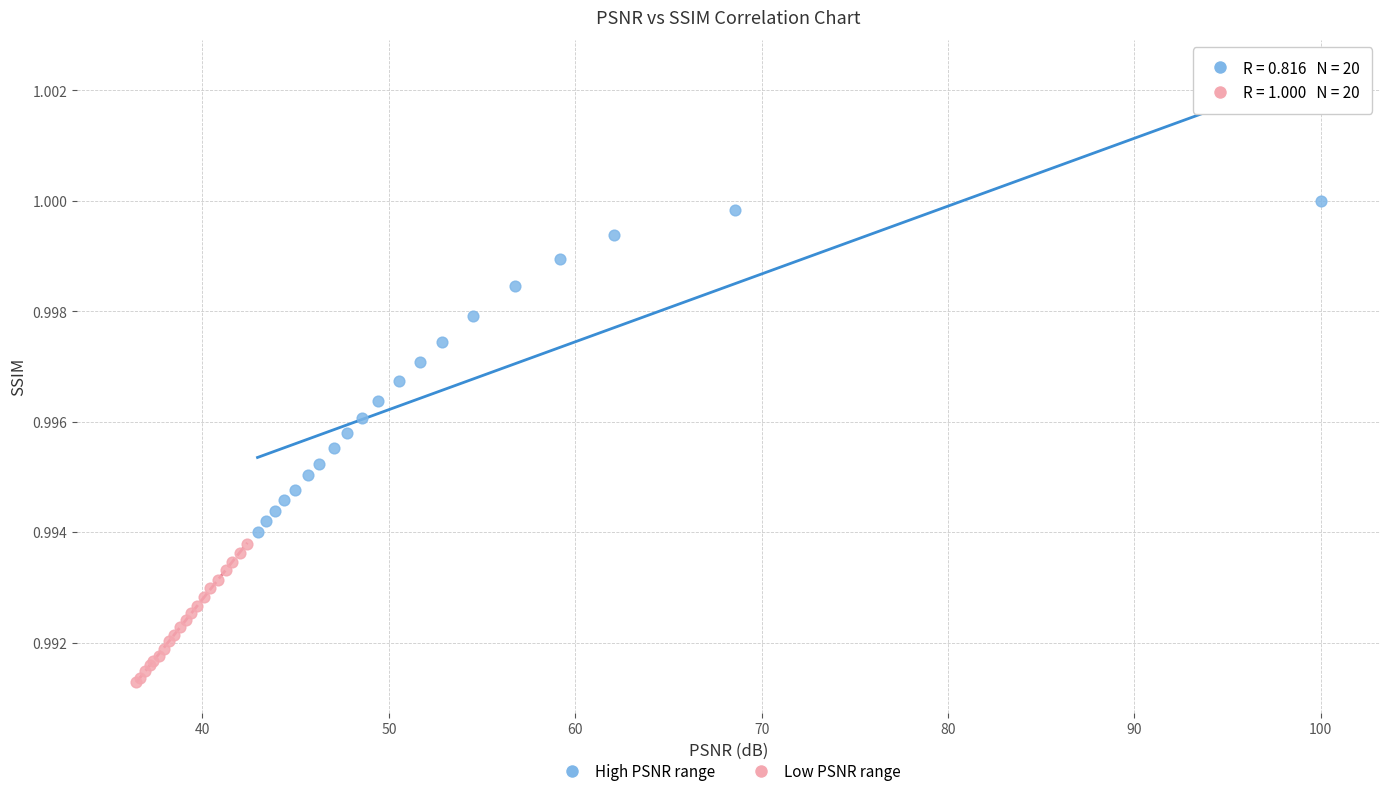

Which series reaches the maximum Y coordinate?

High PSNR range